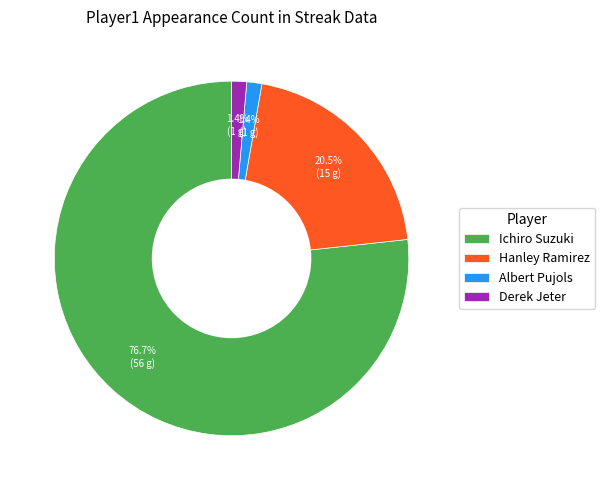

To the nearest percent, what is the difference between the largest and smallest slice percentages?

75%